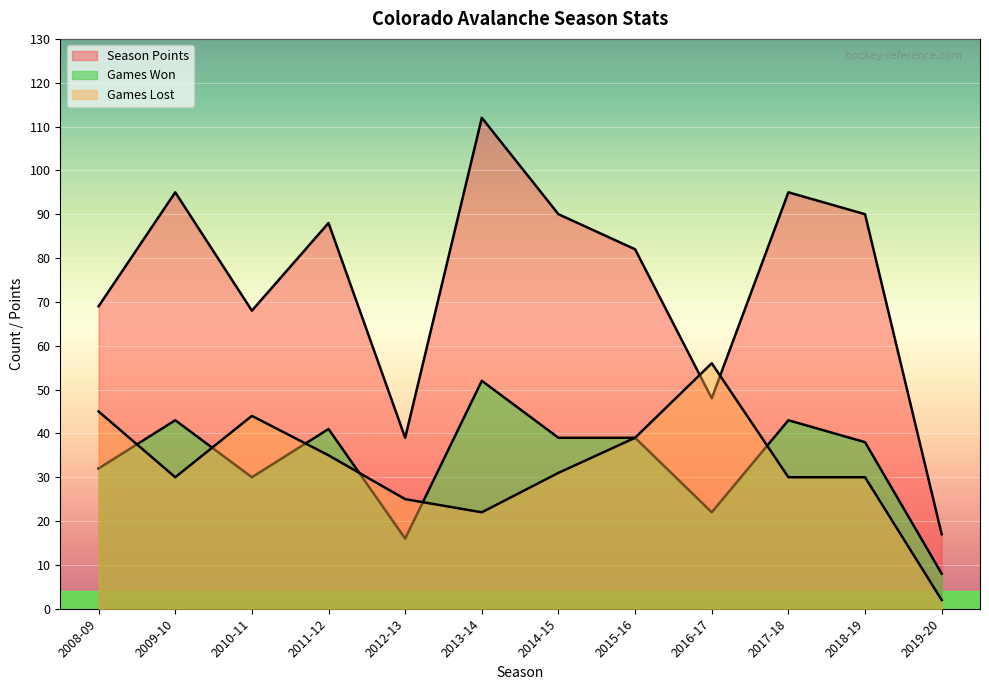

How many lines are shown in the chart?

3